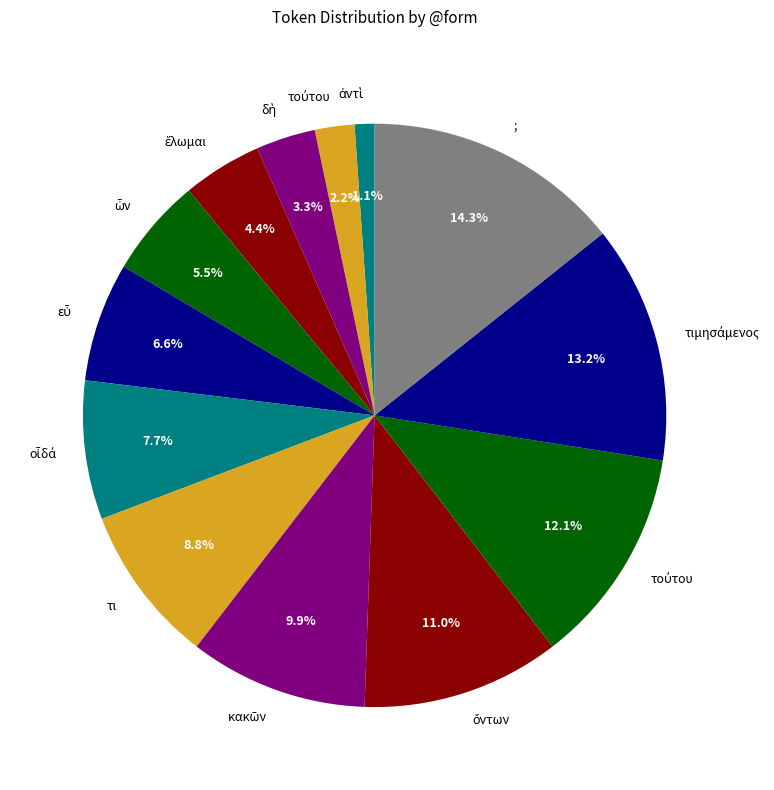

Count the number of slices in the pie.

13